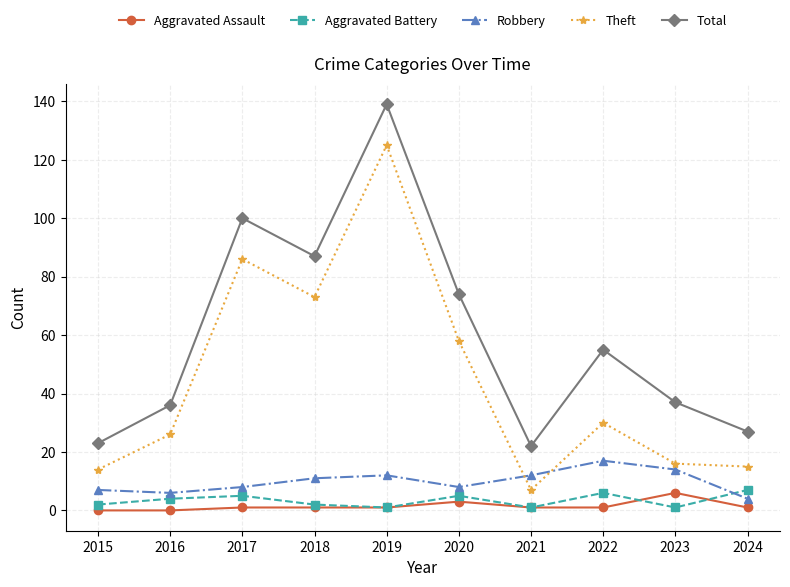

What is the value of the Aggravated Battery point at the 7th from the left?

1